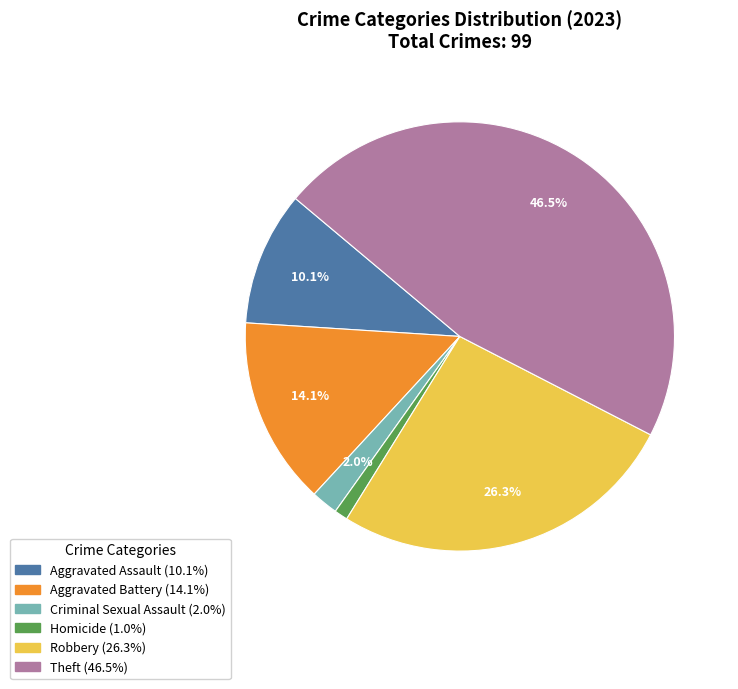

Count the number of slices in the pie.

6